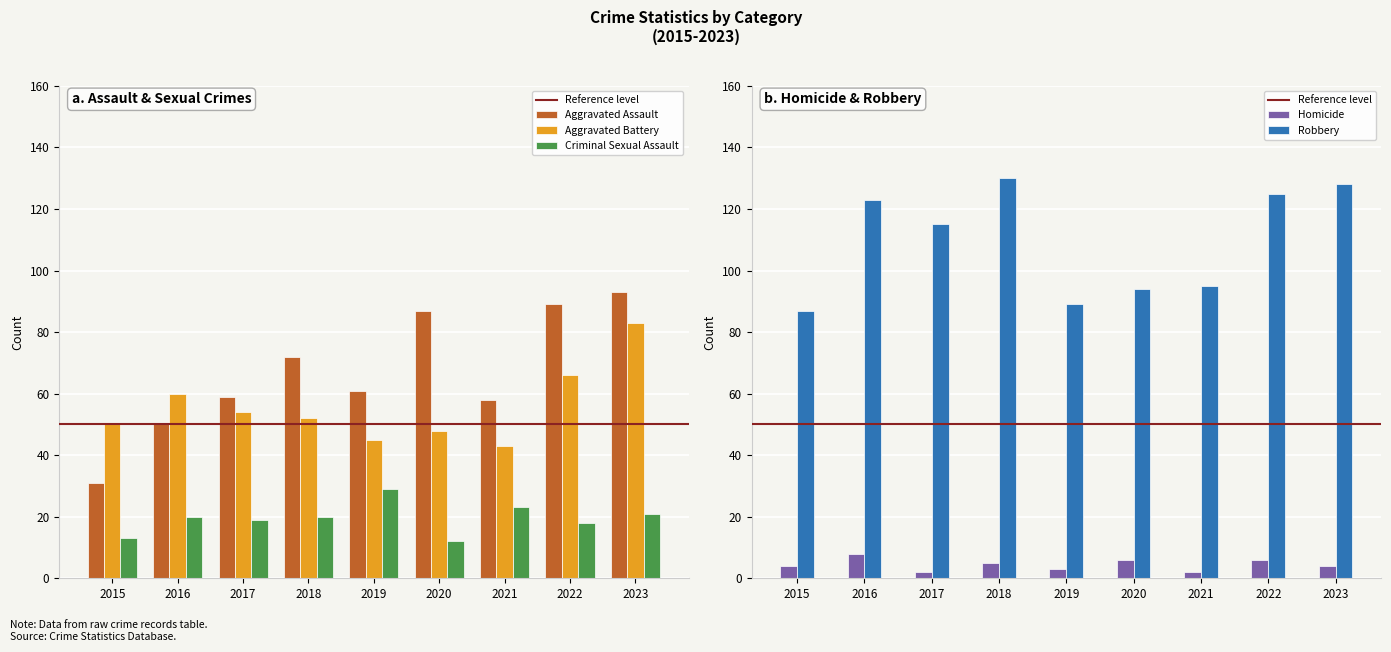

Is it true that Aggravated Battery equals 15 at 2015?

False